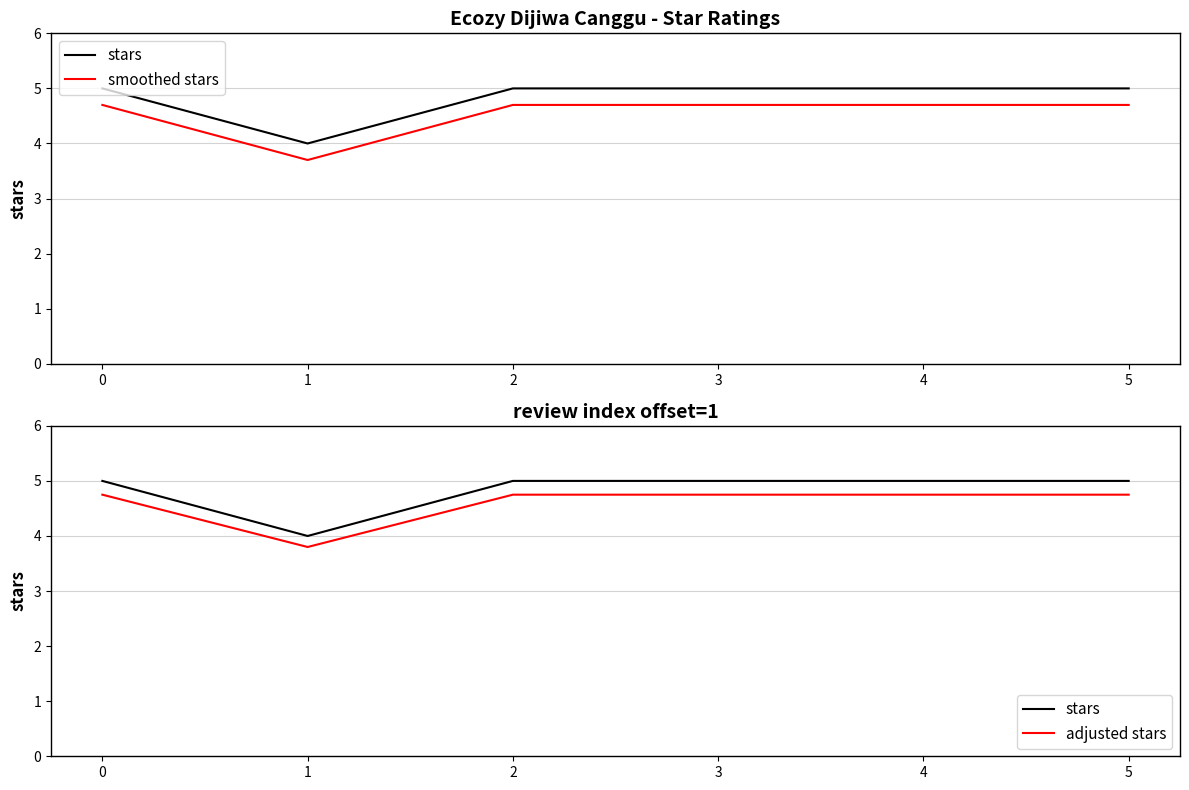

List the series in order of their peak value, highest first.

stars, adjusted stars, smoothed stars